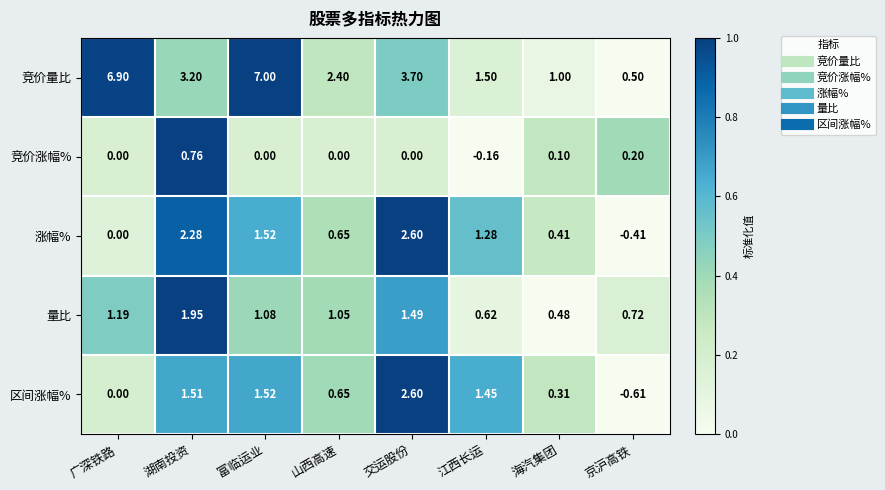

Is the value of 量比 at 交运股份 greater than the value of 涨幅% at 海汽集团?

Yes